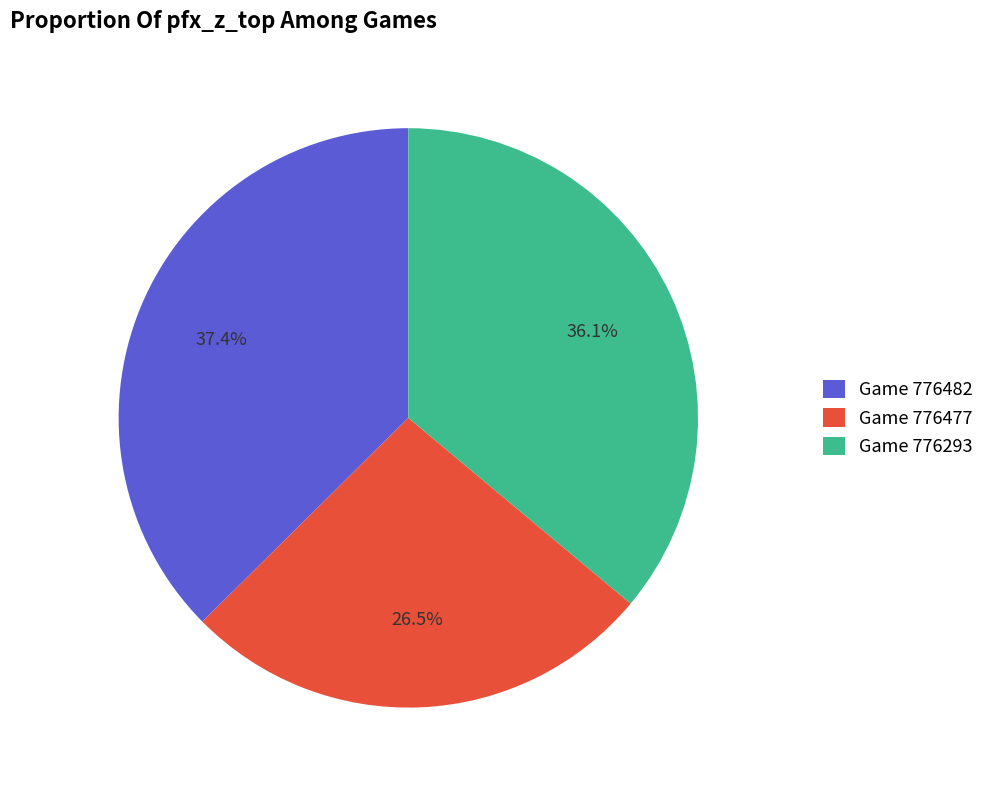

Rank the categories by value from highest to lowest.

Game 776482, Game 776293, Game 776477